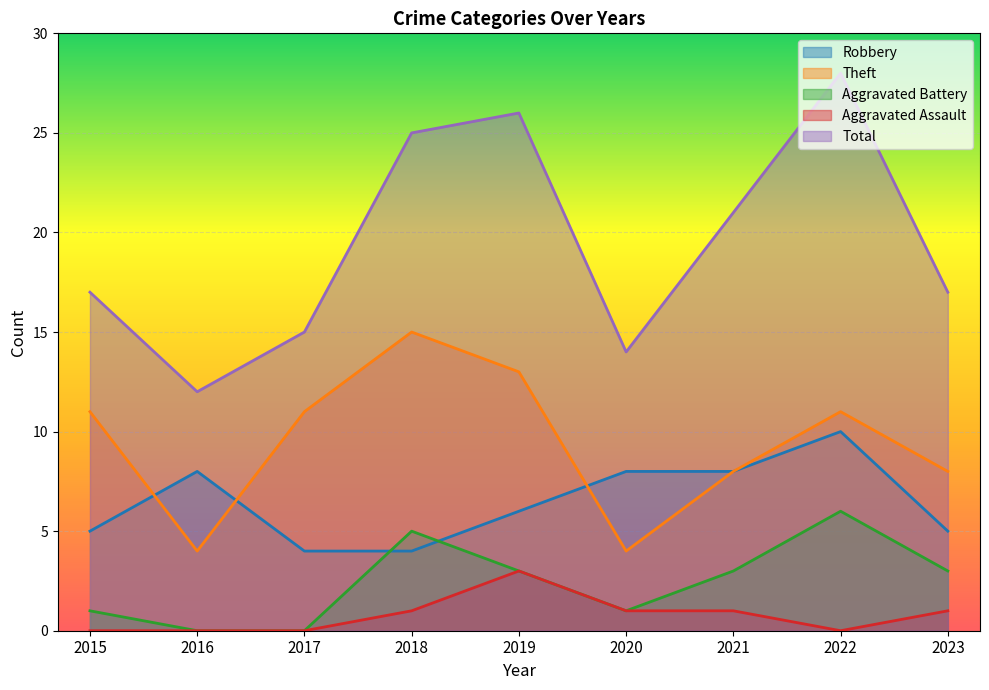

What is the sum of the Theft values at 2021 and 2018?

23